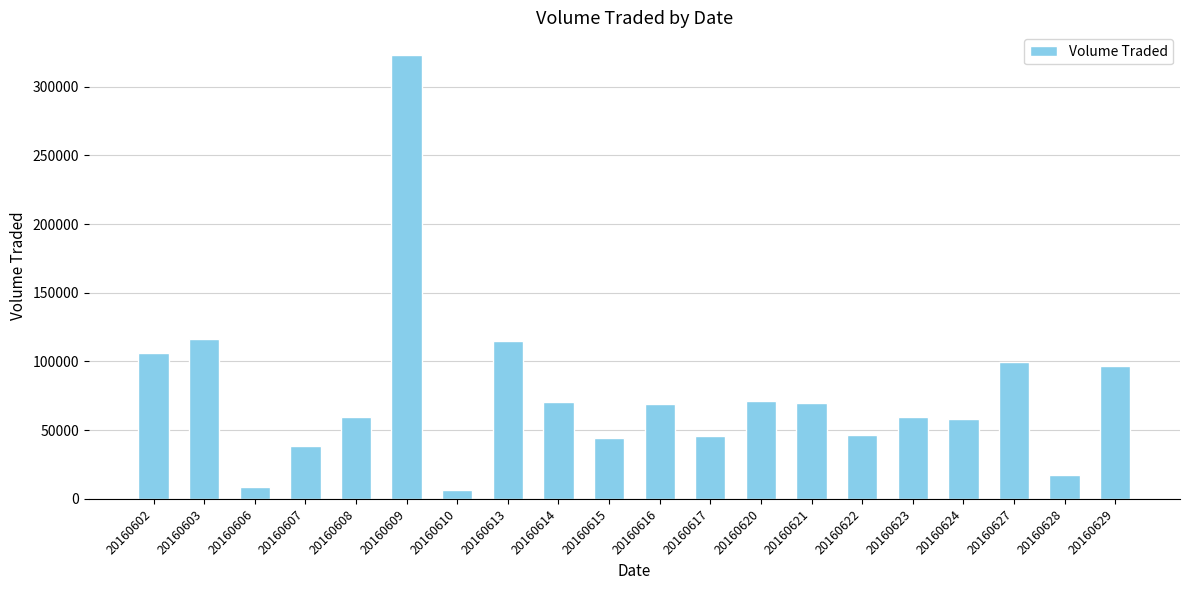

The value at 20160615 is 9788. True or false?

False